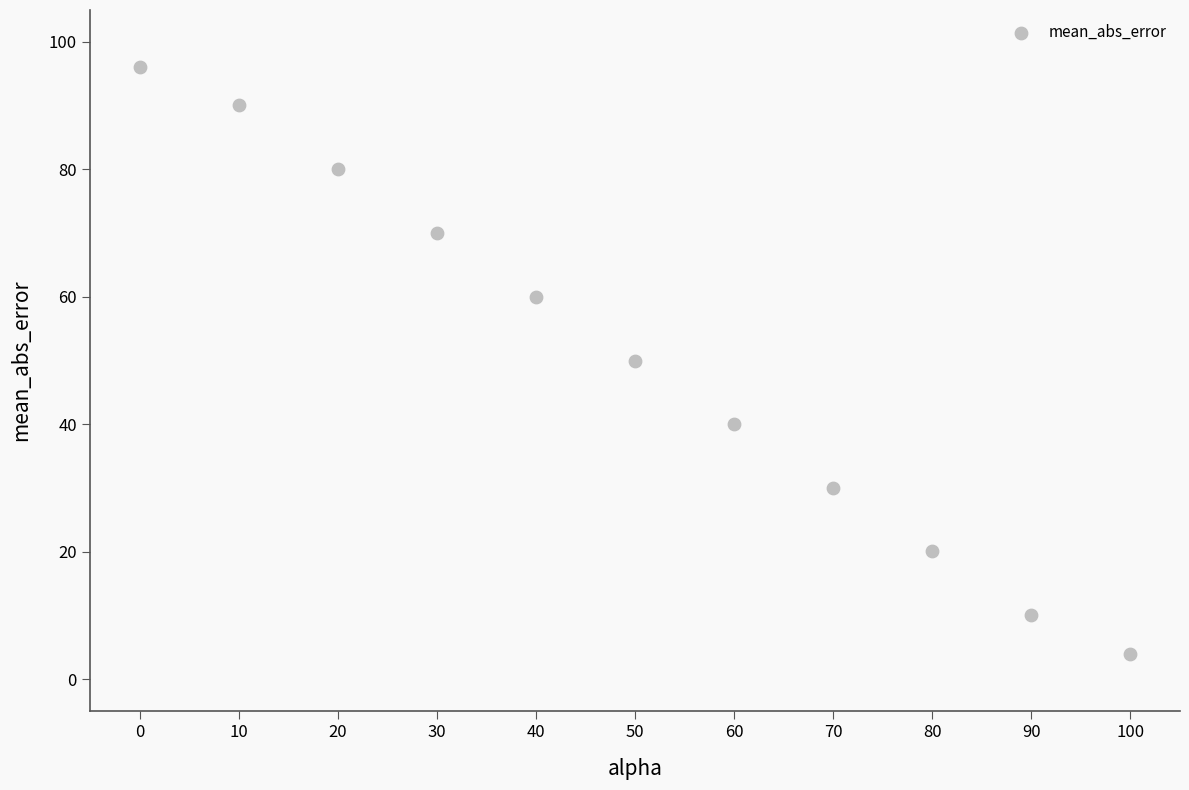

What is the average Y value?

50.0